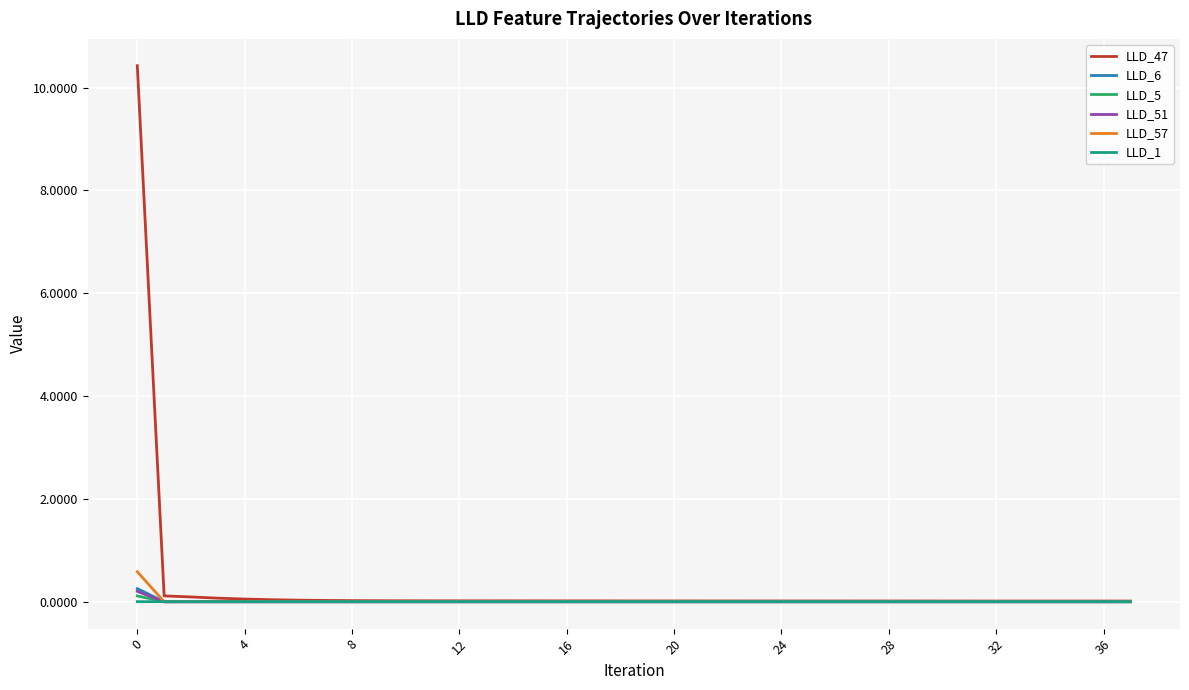

What is the maximum value shown in the chart?

10.4